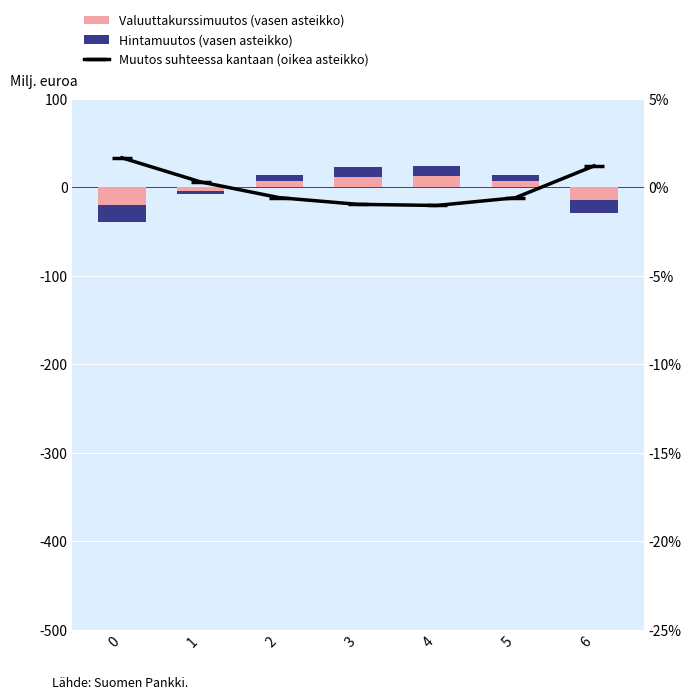

What is the spread (max minus min) of values at 6?

16.1